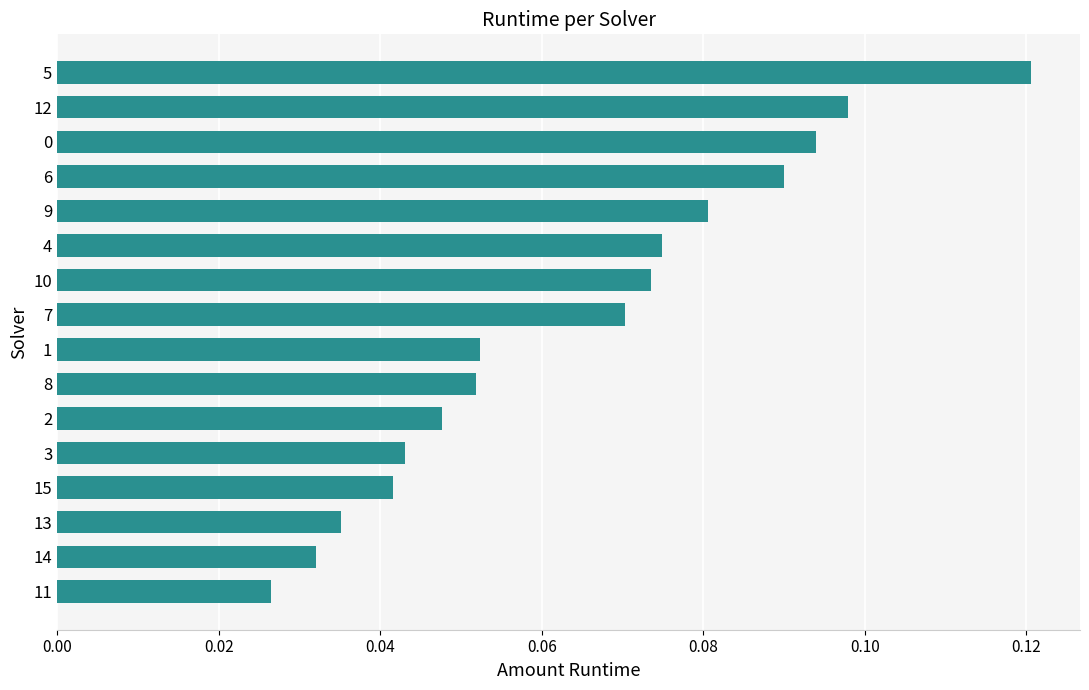

Does the chart contain stacked bars?

No